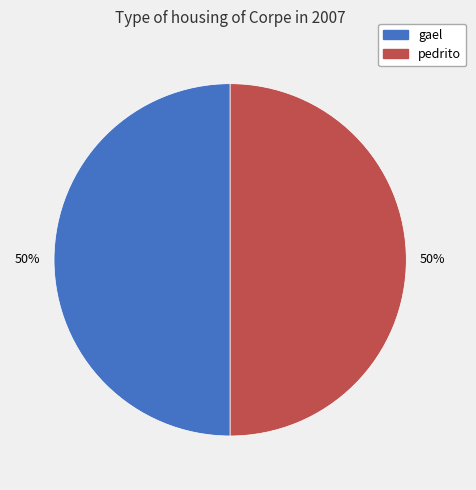

True or false: pedrito accounts for 35% of the total.

False